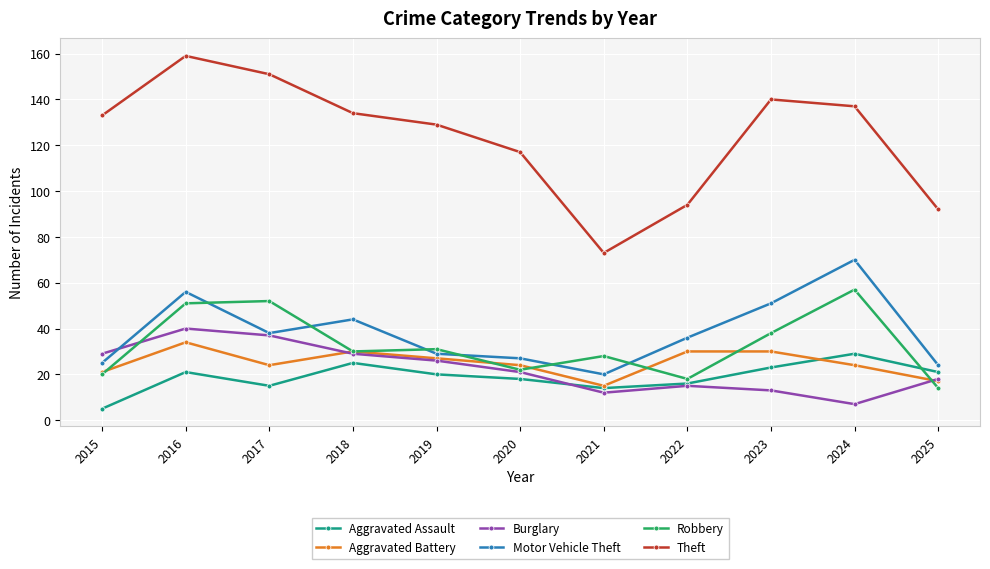

Reading right to left, what are all the values shown in this chart?

Aggravated Assault: 2025=21	2024=29	2023=23	2022=16	2021=14	2020=18	2019=20	2018=25	2017=15	2016=21	2015=5
Aggravated Battery: 2025=17	2024=24	2023=30	2022=30	2021=15	2020=24	2019=27	2018=30	2017=24	2016=34	2015=21
Burglary: 2025=18	2024=7	2023=13	2022=15	2021=12	2020=21	2019=26	2018=29	2017=37	2016=40	2015=29
Motor Vehicle Theft: 2025=24	2024=70	2023=51	2022=36	2021=20	2020=27	2019=29	2018=44	2017=38	2016=56	2015=25
Robbery: 2025=14	2024=57	2023=38	2022=18	2021=28	2020=22	2019=31	2018=30	2017=52	2016=51	2015=20
Theft: 2025=92	2024=137	2023=140	2022=94	2021=73	2020=117	2019=129	2018=134	2017=151	2016=159	2015=133